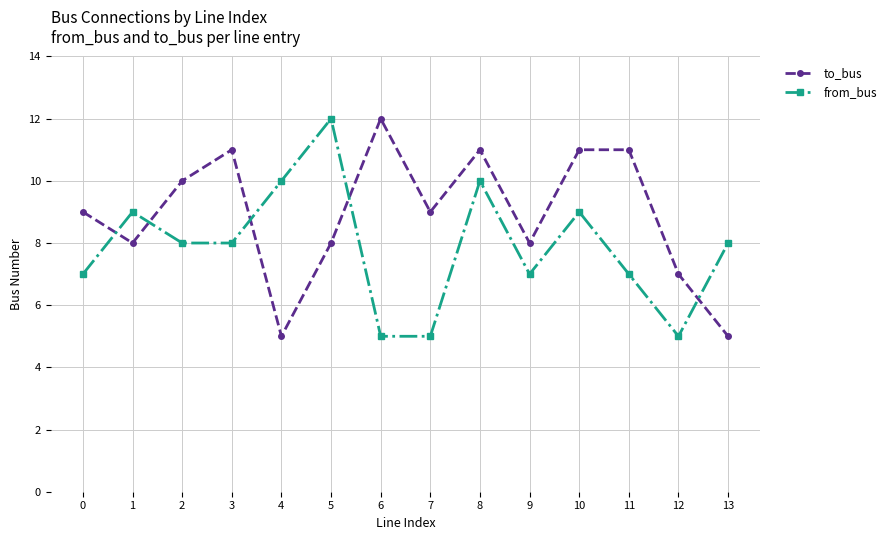

Count the number of data series in this chart.

2